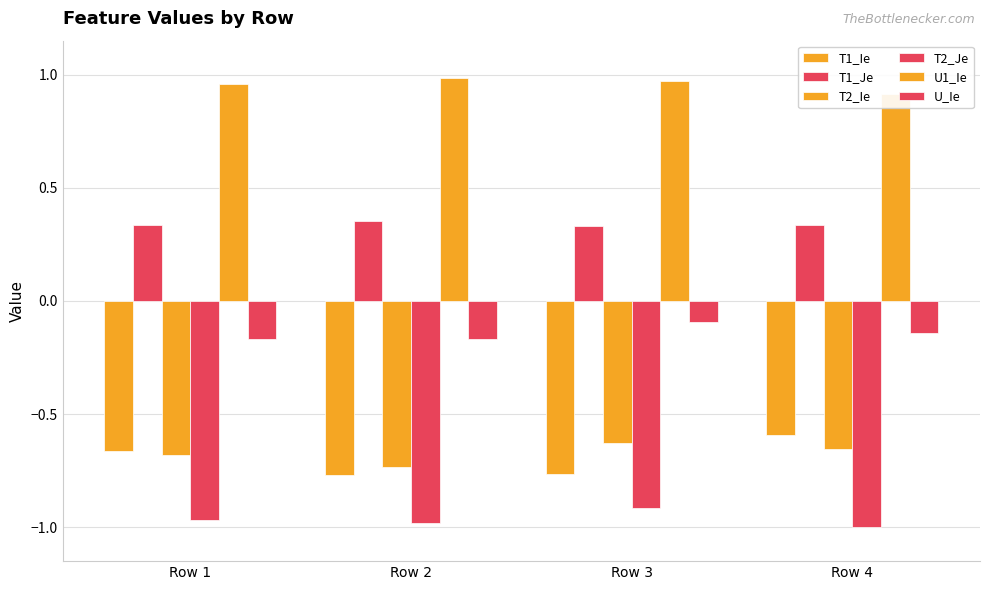

List the series in order of their peak value, highest first.

U1_Ie, T1_Je, U_Ie, T1_Ie, T2_Ie, T2_Je